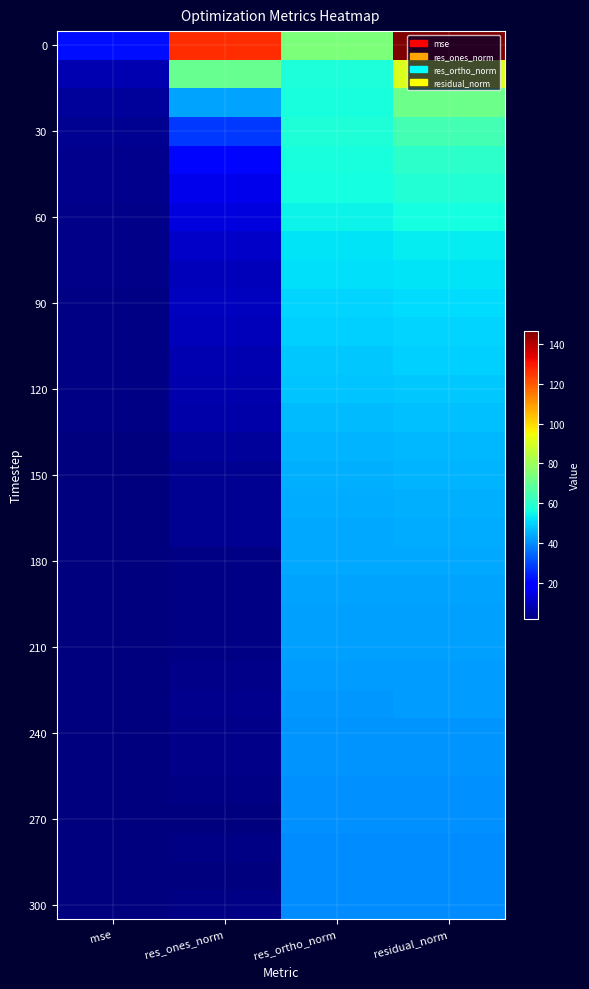

What is the total value across all series at res_ones_norm?

430.2